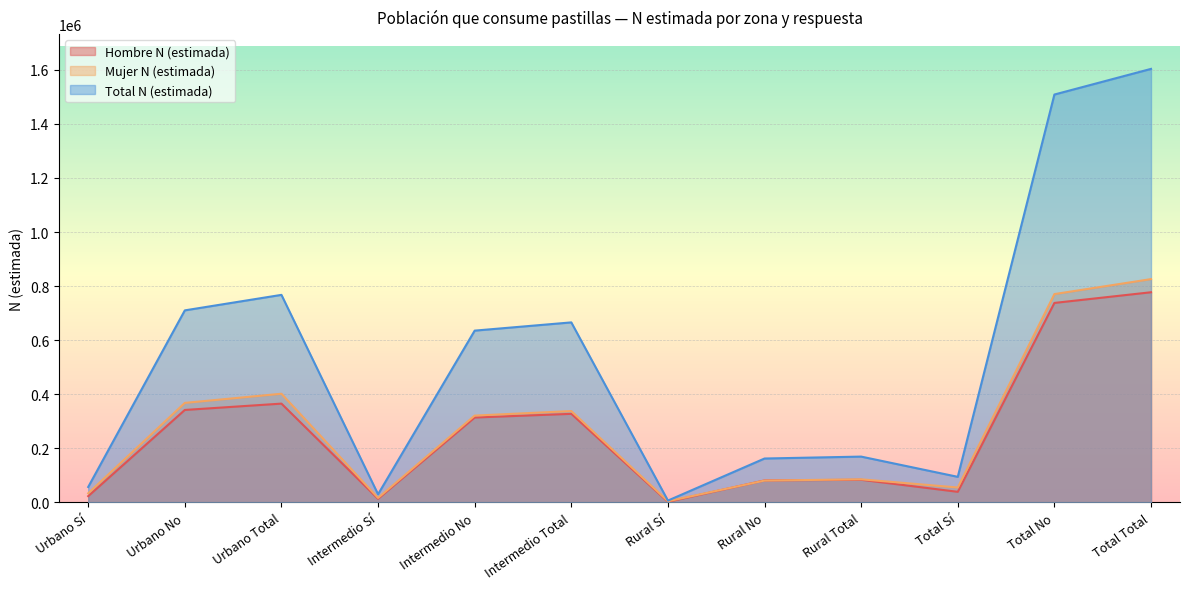

Where does the Total N (estimada) series first go above 635423?

Urbano No